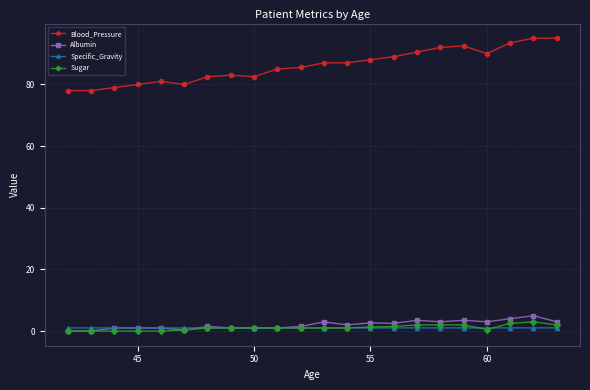

True or false: Specific_Gravity and Albumin intersect in this chart.

True